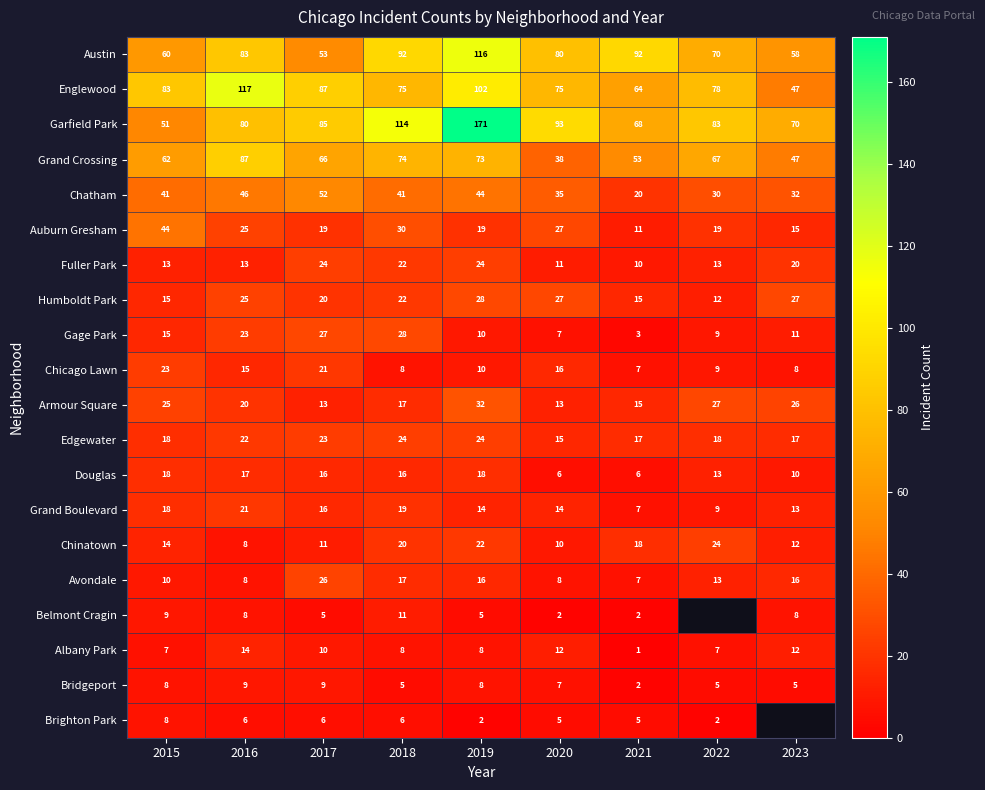

How many values in the Edgewater series are below 18?

3